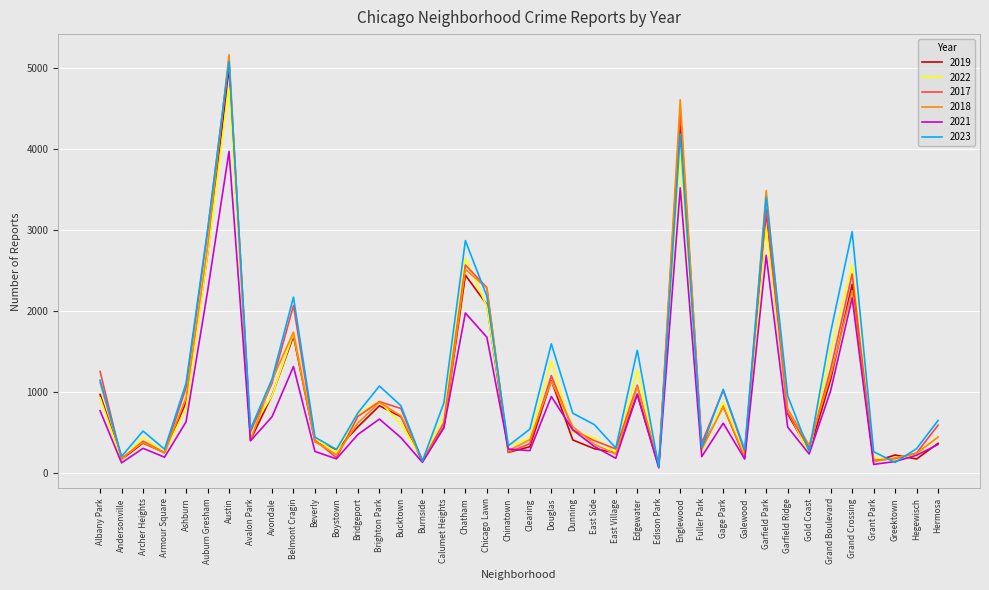

In 2019, how many points are lower than both neighbors (excluding endpoints)?

13